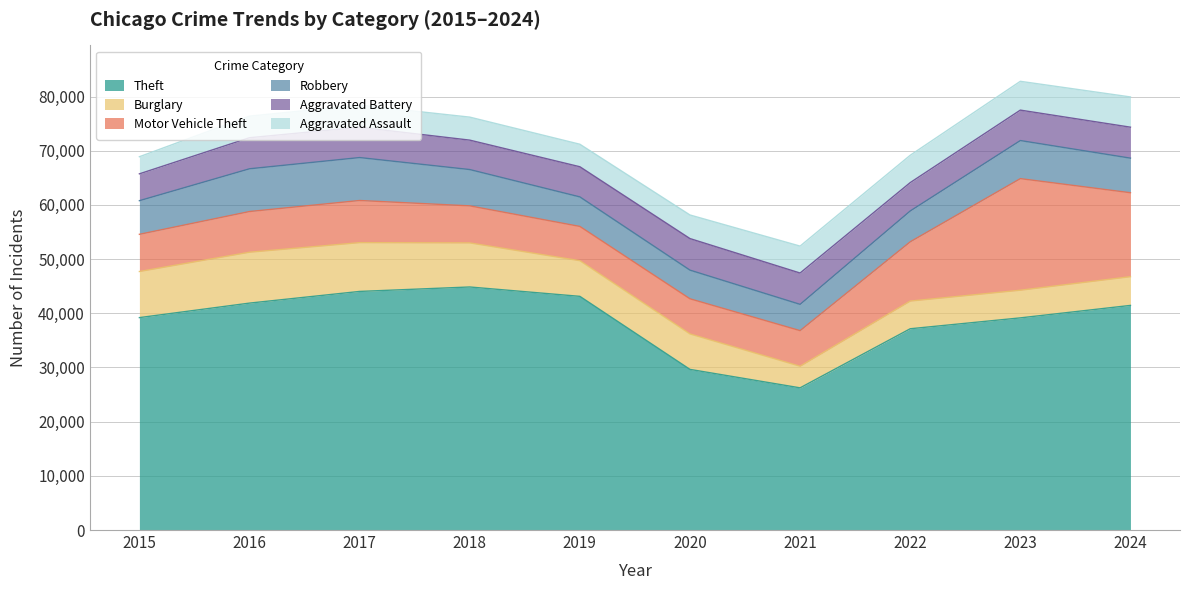

In Aggravated Assault, how many points are lower than both neighbors (excluding endpoints)?

1